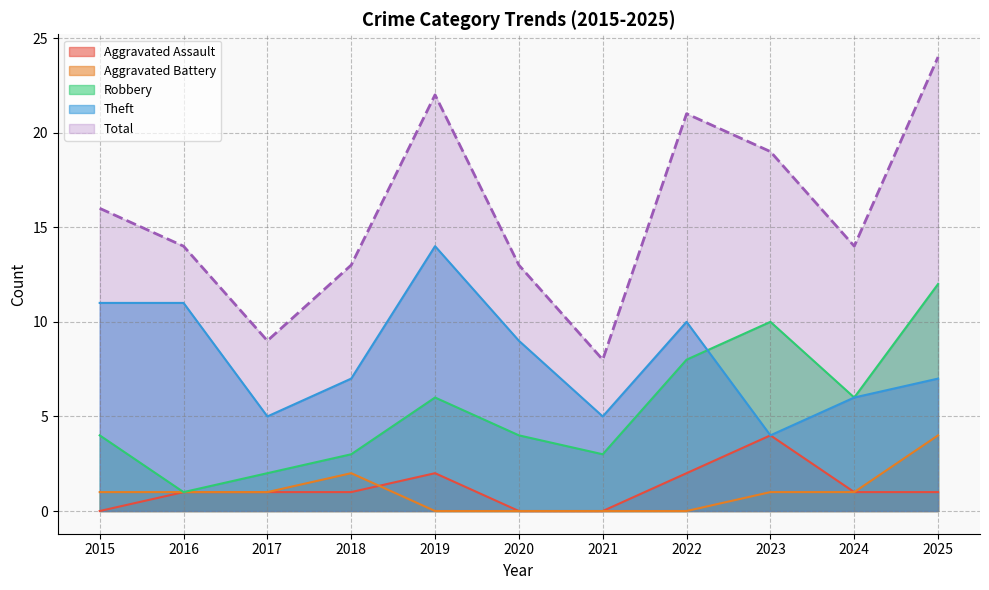

Which has a higher value, 2021 or 2015?

2021